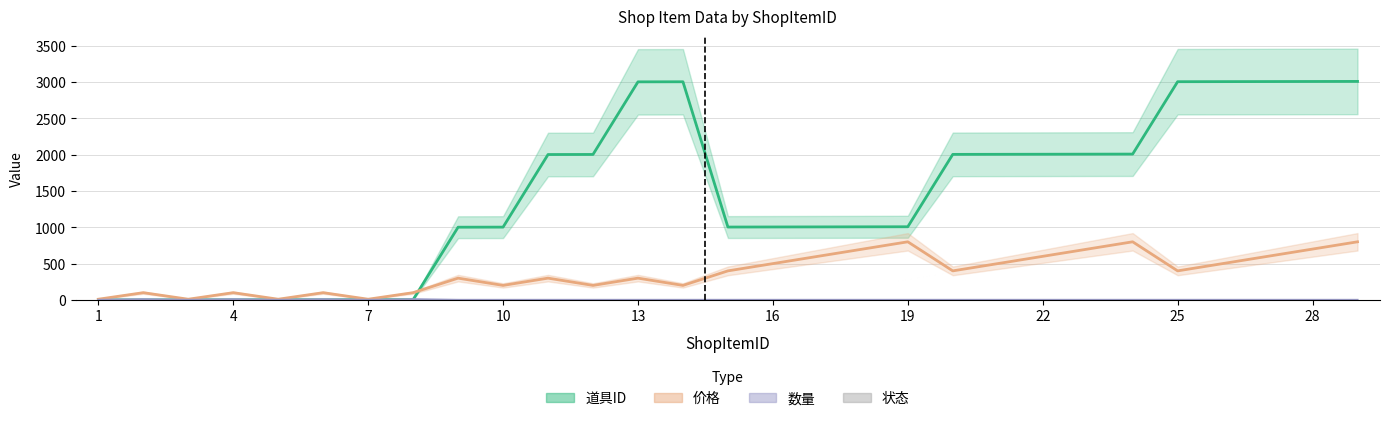

What is the spread (max minus min) of values at 17?

1004